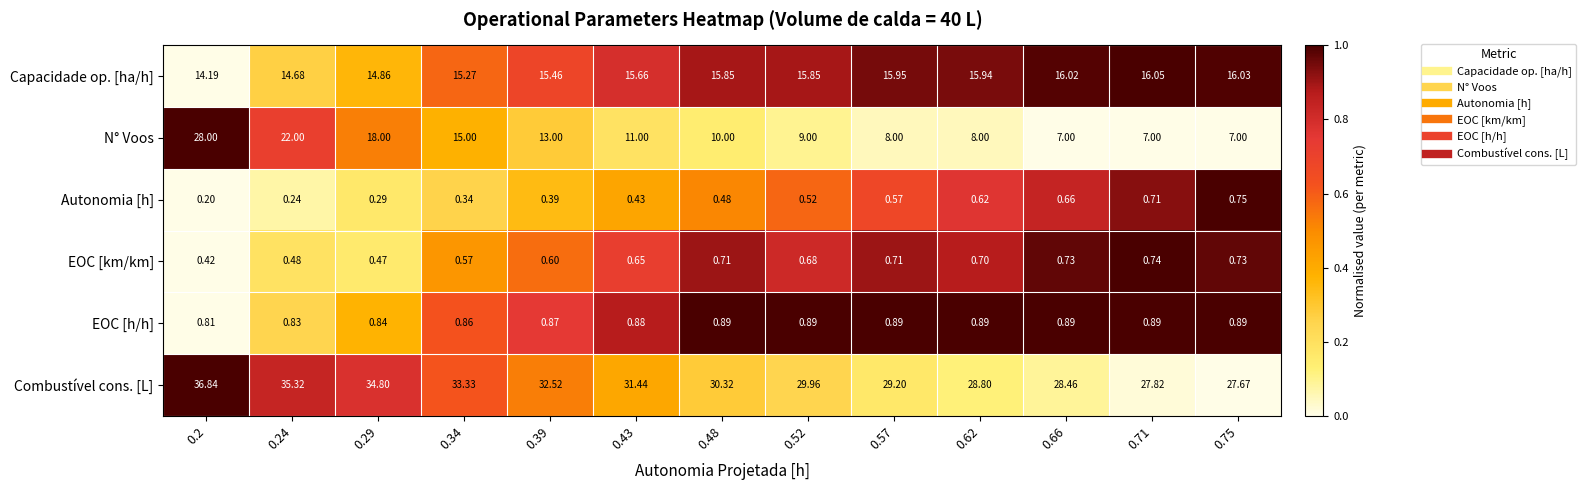

Count the number of categories in the chart.

13